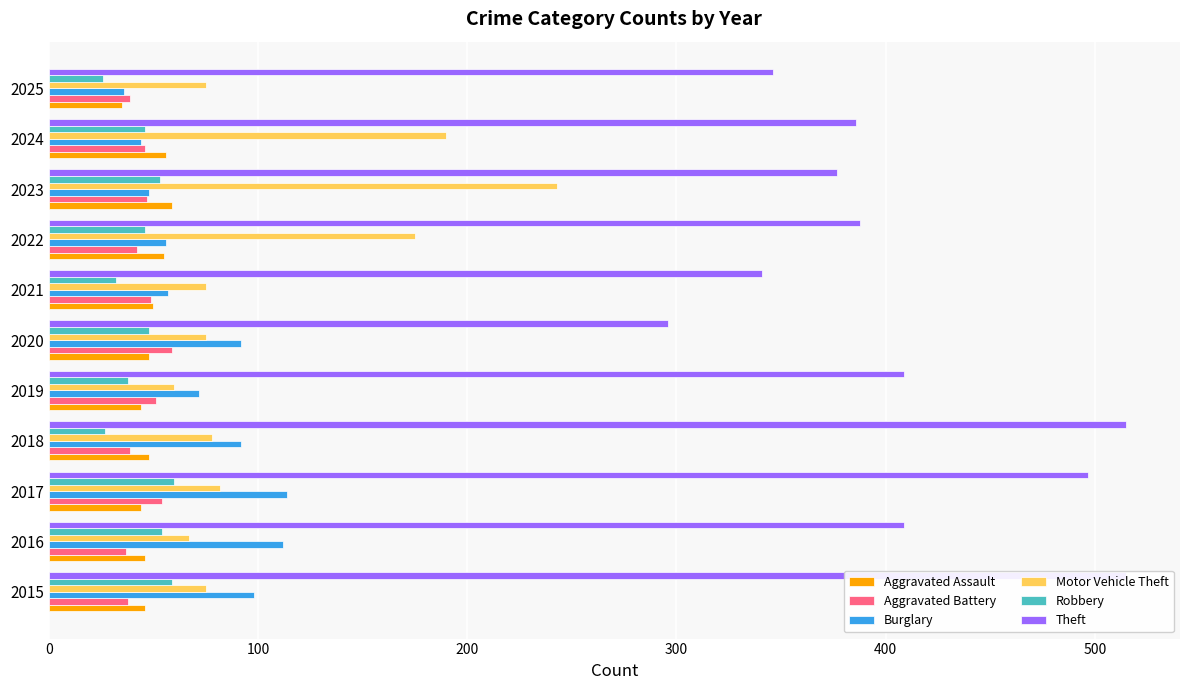

Rank the series by their maximum value, from highest to lowest.

Theft, Motor Vehicle Theft, Burglary, Robbery, Aggravated Assault, Aggravated Battery